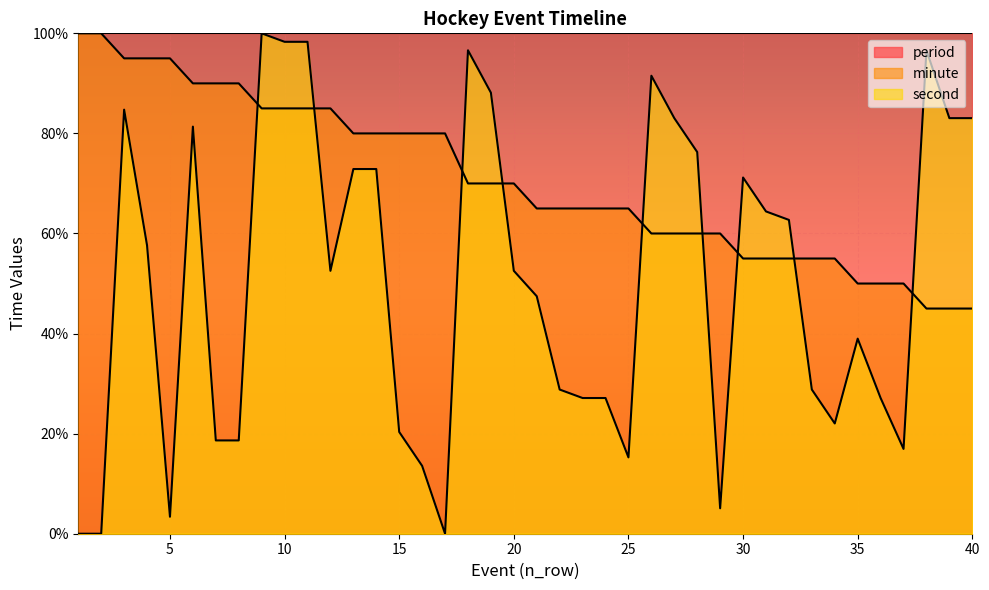

The value of minute at 20 is 24.3. True or false?

False